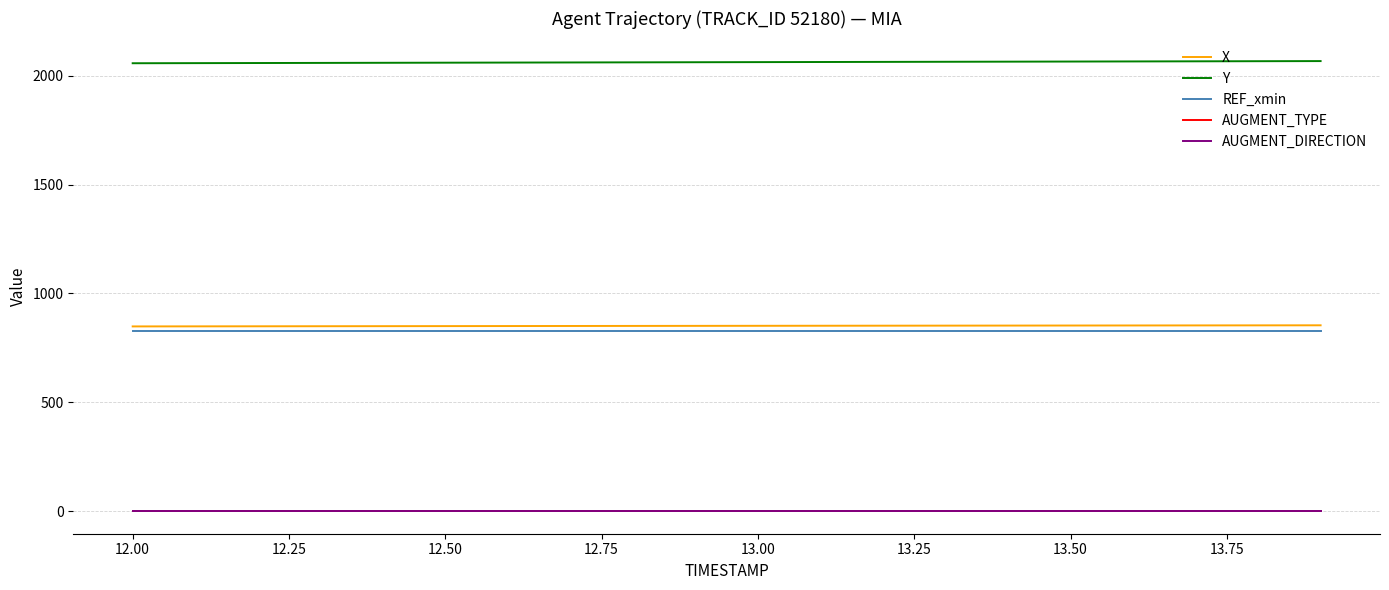

True or false: Y and AUGMENT_TYPE cross at least once.

False